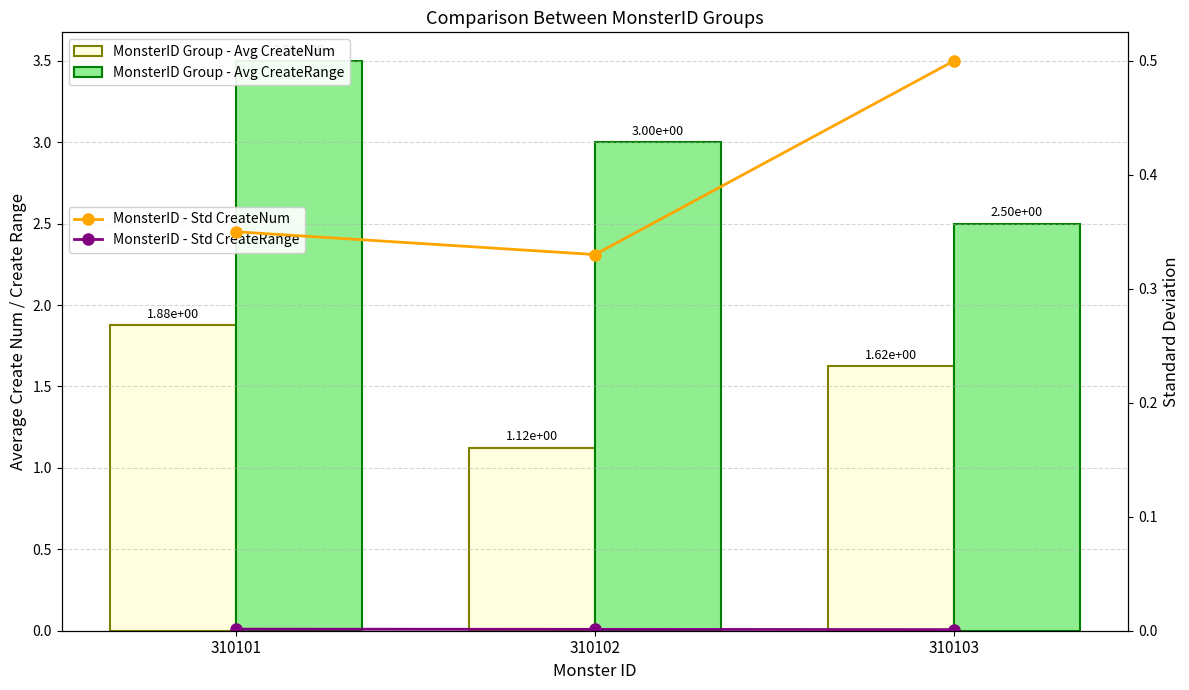

What is the difference between the maximum and minimum values in the MonsterID Group - Avg CreateNum series?

0.8